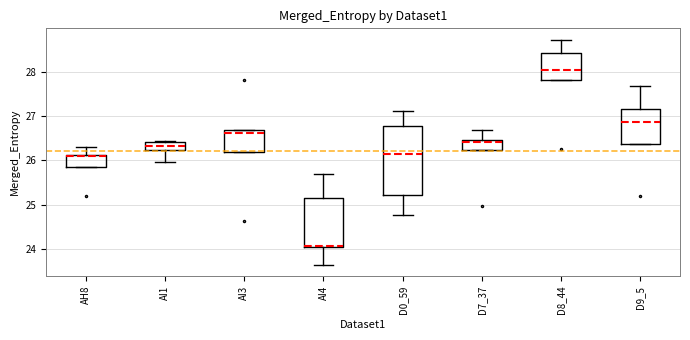

Which box is the tallest, from its lower edge to its upper edge?

D0_59